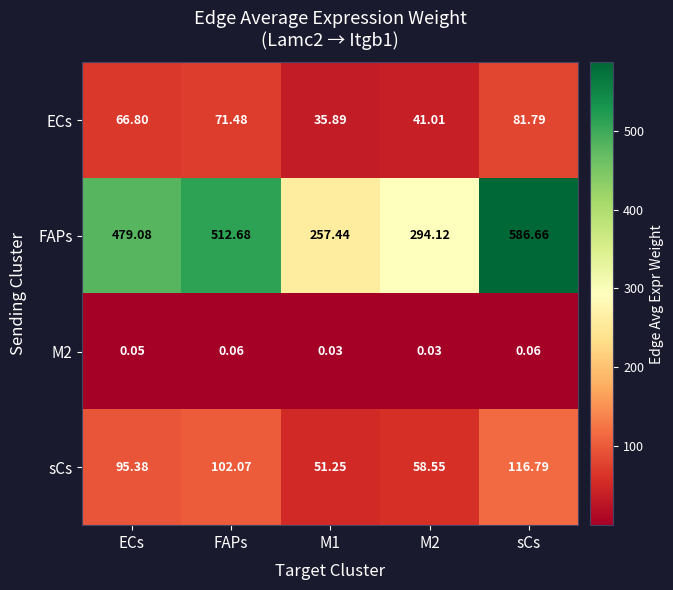

Which series has the largest total across all categories?

FAPs